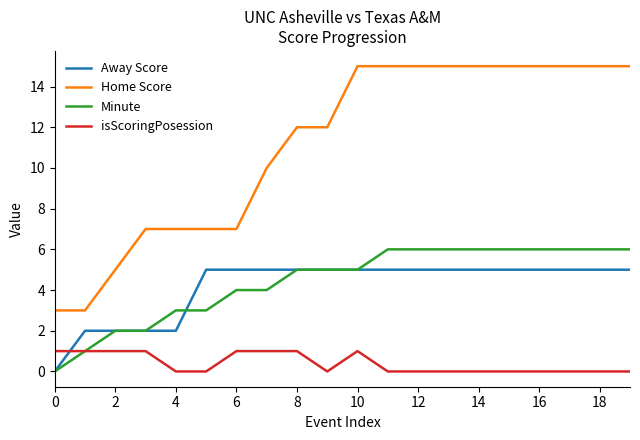

True or false: isScoringPosession and Home Score cross at least once.

False